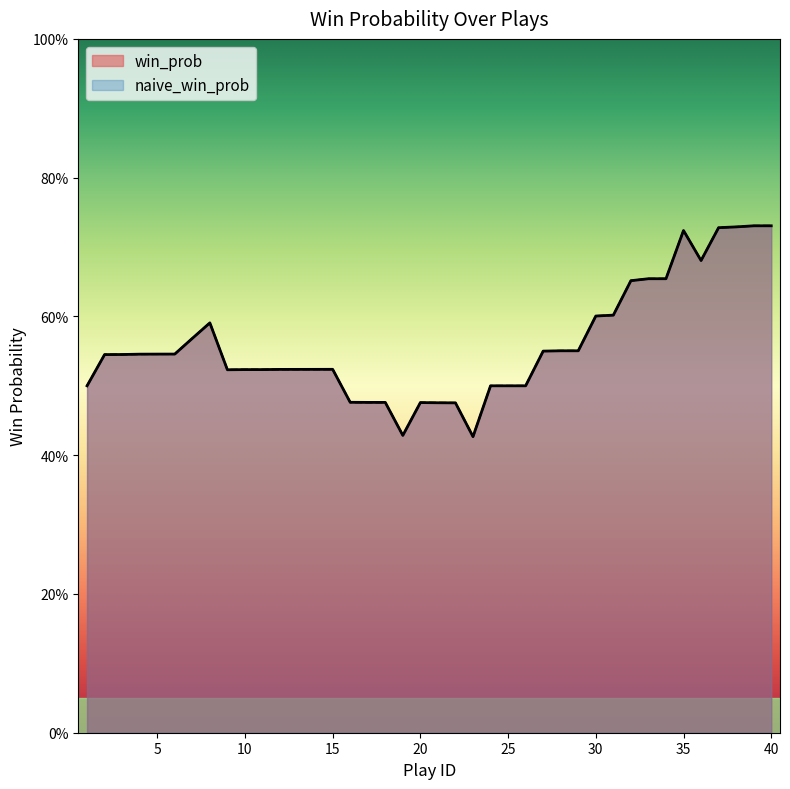

What is the total value across all series at 5?

1.1